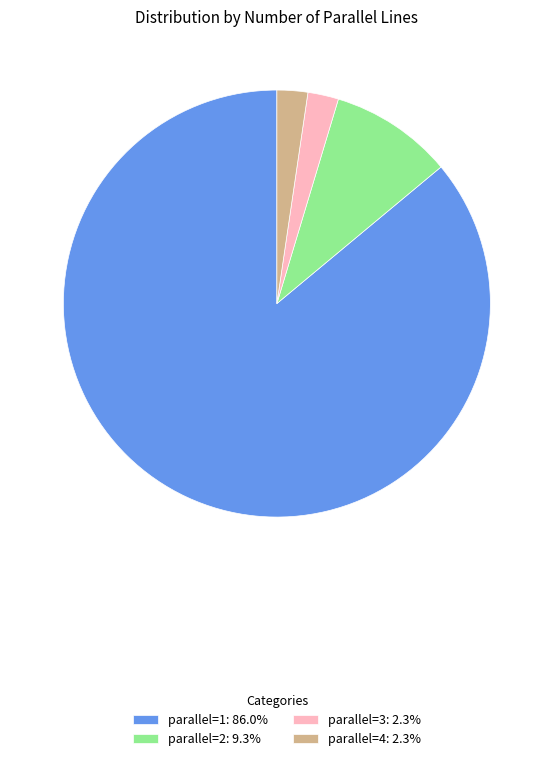

What is the ratio of the value at parallel=1: 86.0% to the value at parallel=3: 2.3%?

37.0